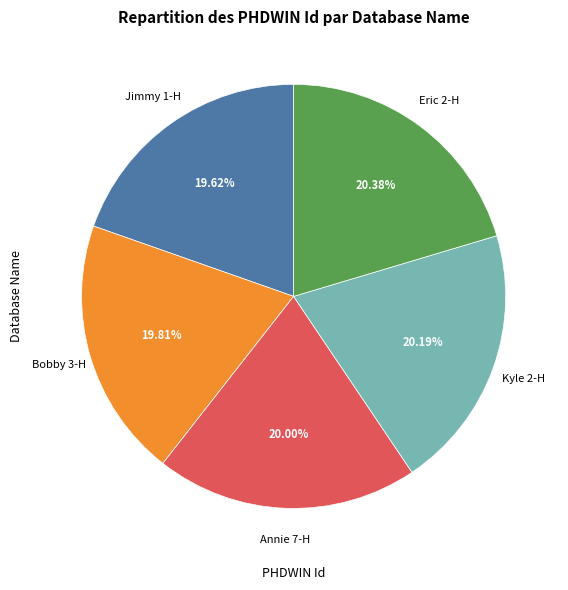

To the nearest percent, what is the combined percentage of Annie 7-H and Eric 2-H?

40%